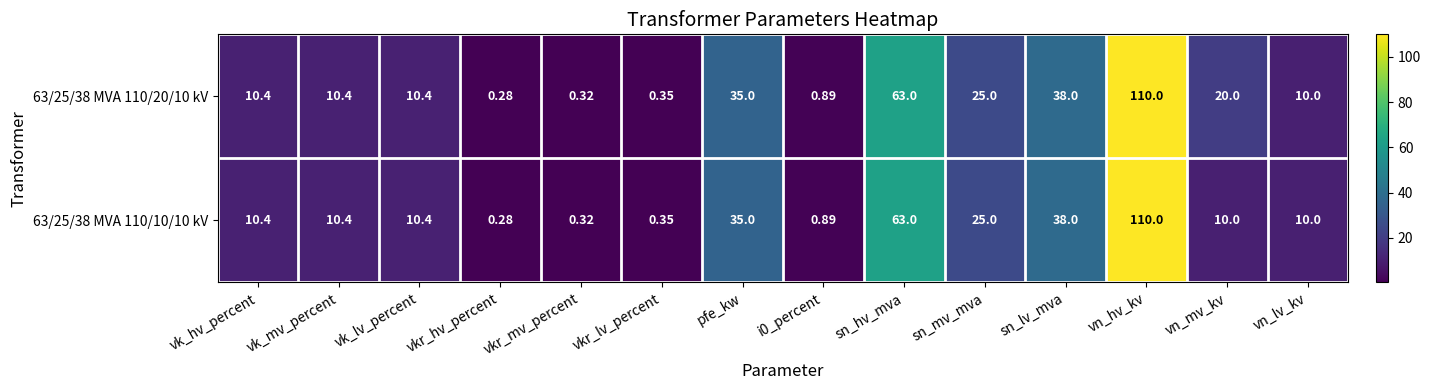

Which category has the lowest value in the 63/25/38 MVA 110/10/10 kV series?

vkr_hv_percent